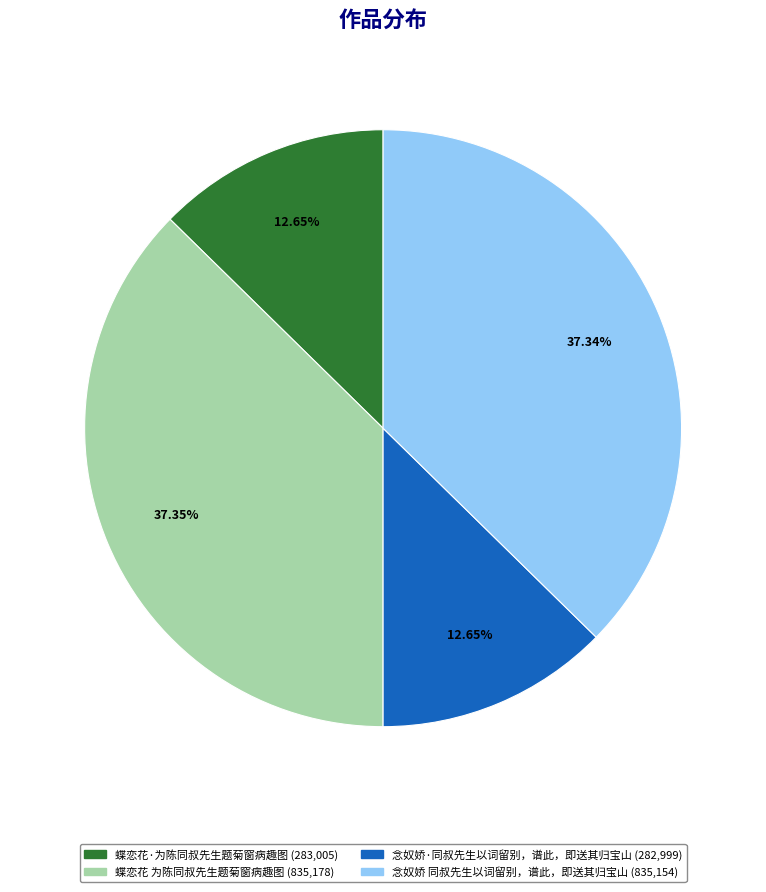

Is the sum of 念奴娇 同叔先生以词留别，谱此，即送其归宝山 and 蝶恋花 为陈同叔先生题菊窗病趣图 greater than half?

Yes